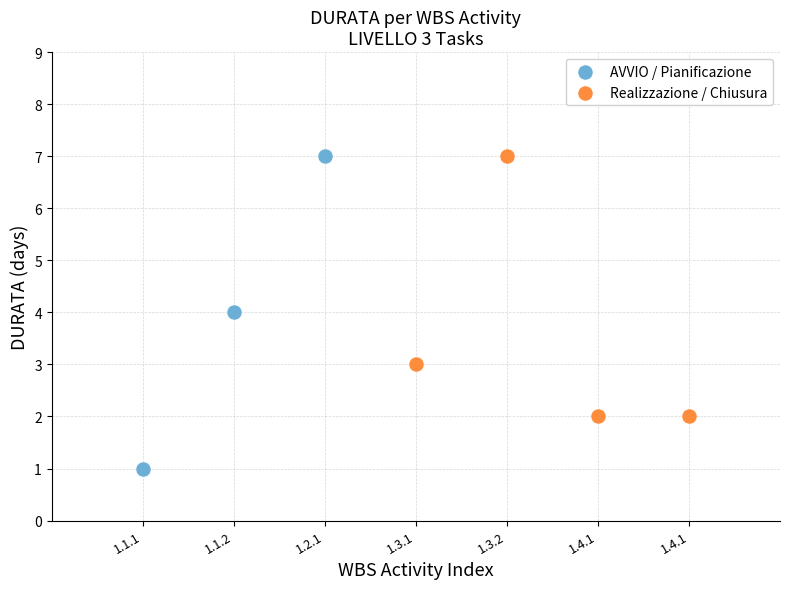

Which series has the widest spread of Y values?

AVVIO / Pianificazione